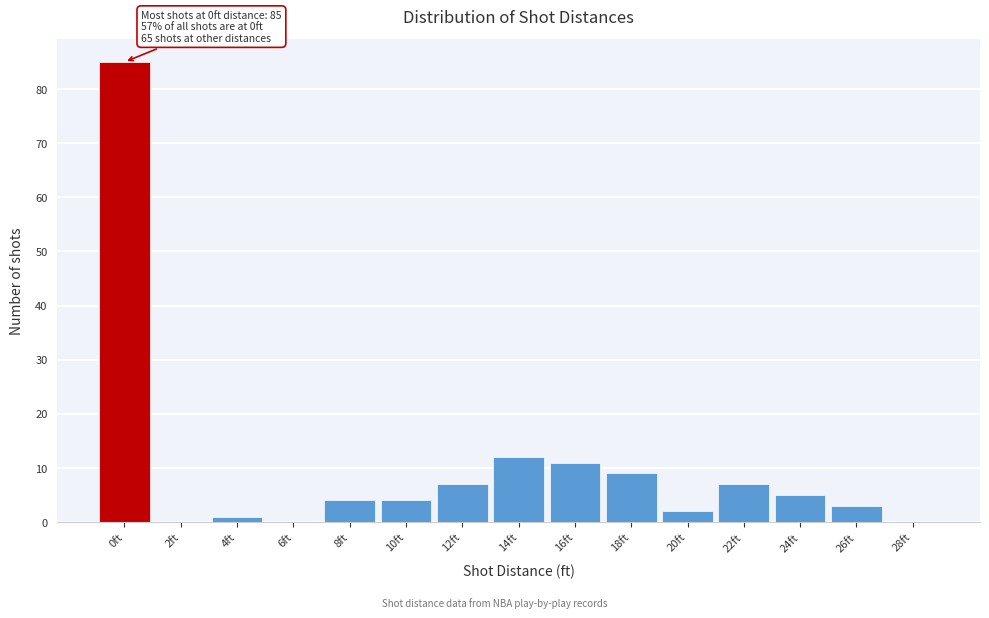

Reading left to right, transcribe all the data shown in this chart.

0ft=85	2ft=0	4ft=1	6ft=0	8ft=4	10ft=4	12ft=7	14ft=12	16ft=11	18ft=9	20ft=2	22ft=7	24ft=5	26ft=3	28ft=0